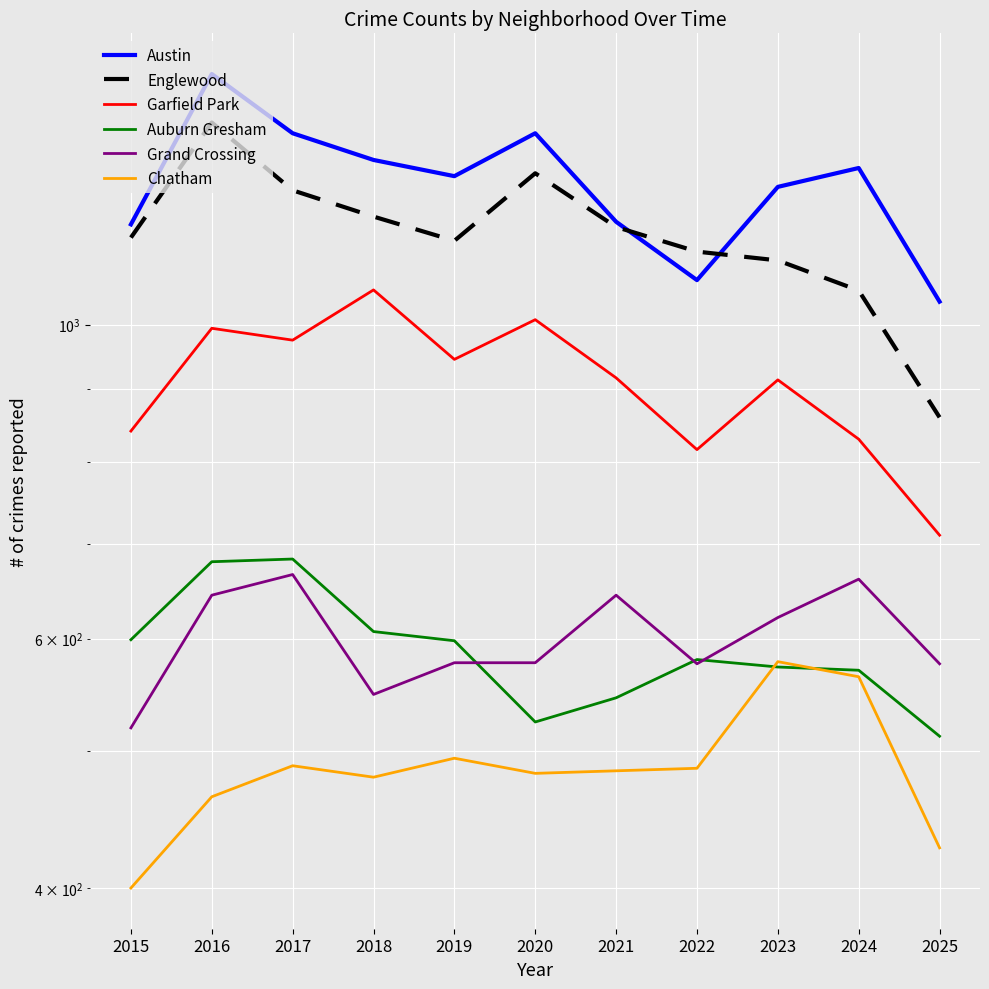

Is this an area chart (filled region under the line)?

No